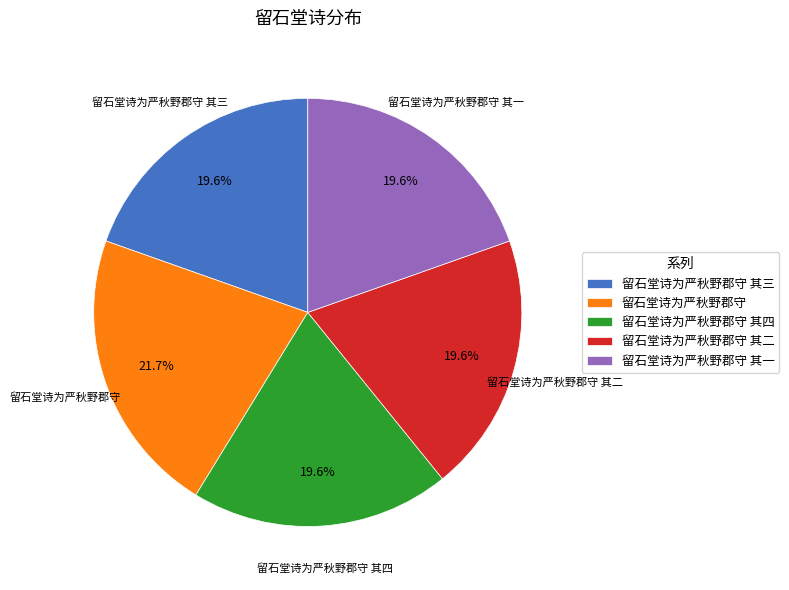

What is the largest slice in the pie chart?

留石堂诗为严秋野郡守